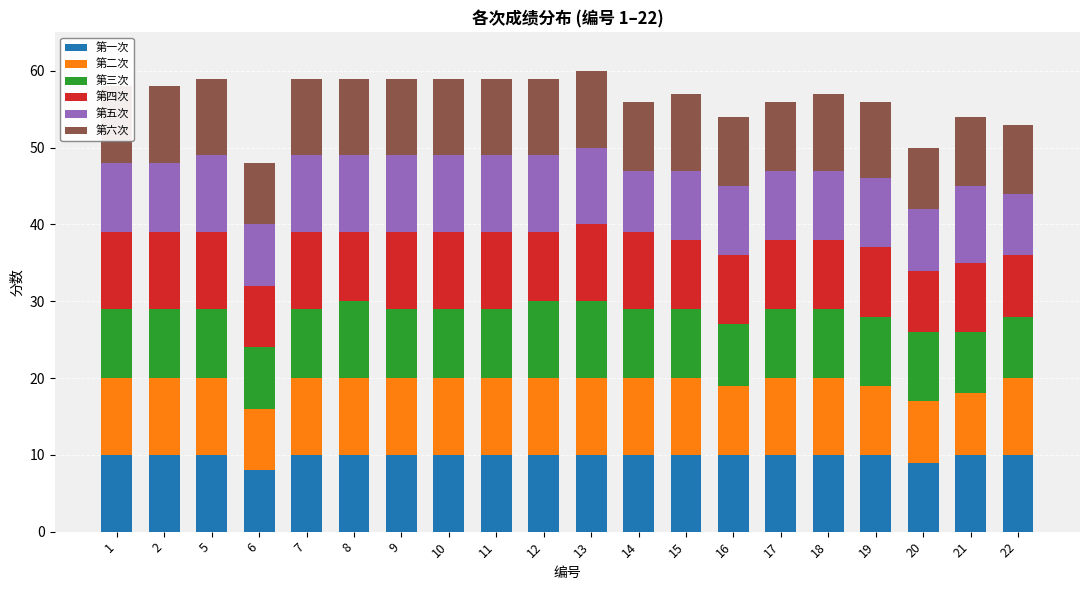

The value of 第六次 at 14 is 9. True or false?

True